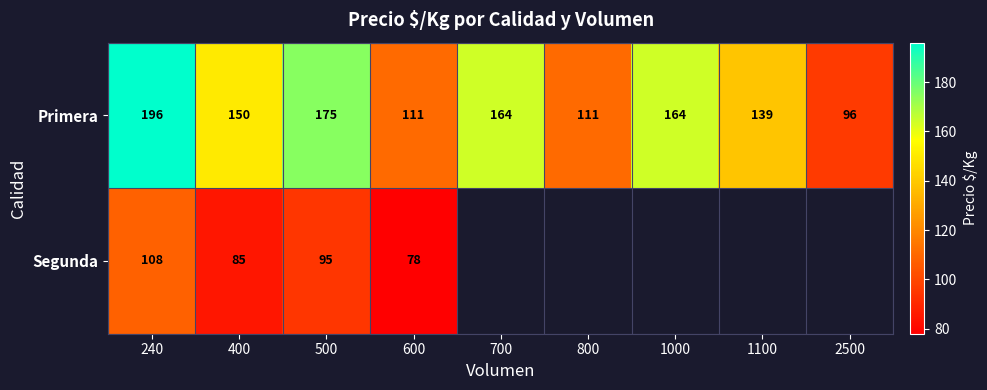

What is the average value of the Primera series?

145